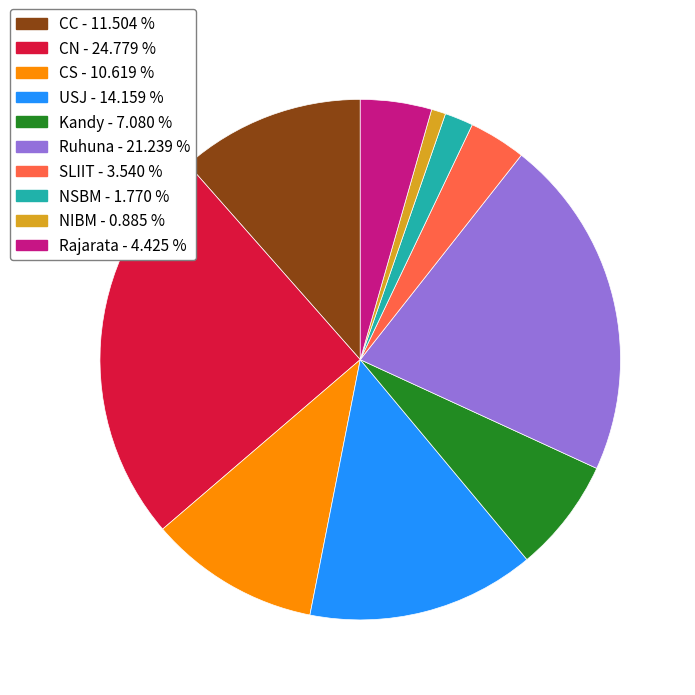

Combined, do Kandy and NIBM account for over 50%?

No